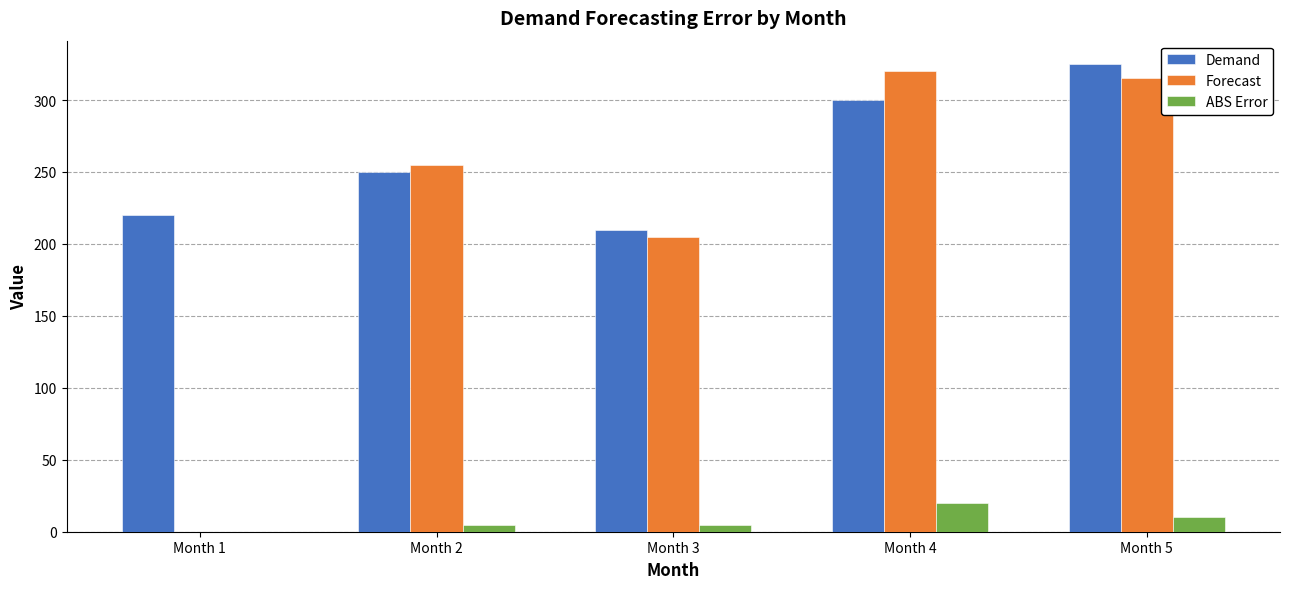

At which label is ABS Error closest to 10?

Month 5